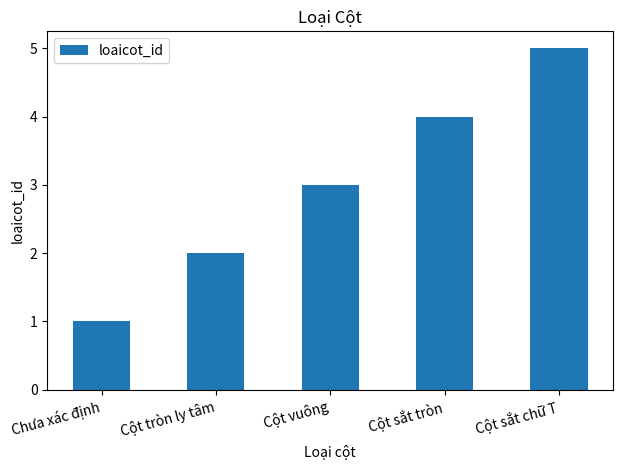

Is it true that the value at Cột sắt chữ T is 5?

True